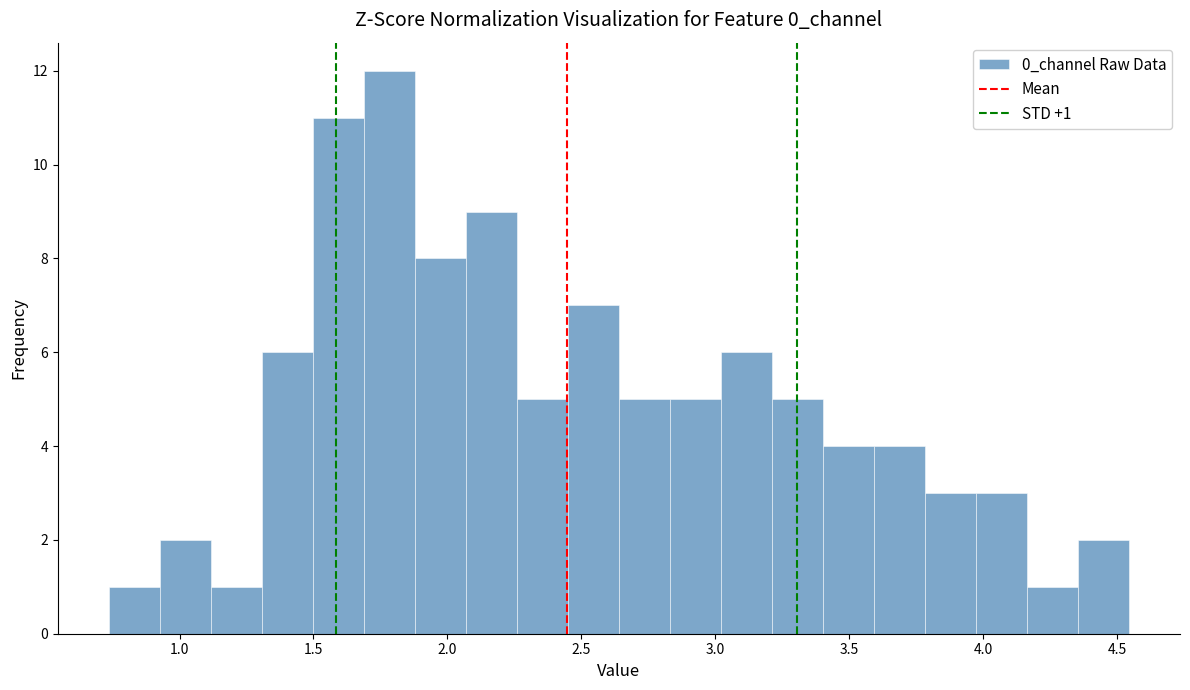

Read against the x-axis, roughly where is the centre of the tallest bar?

1.80